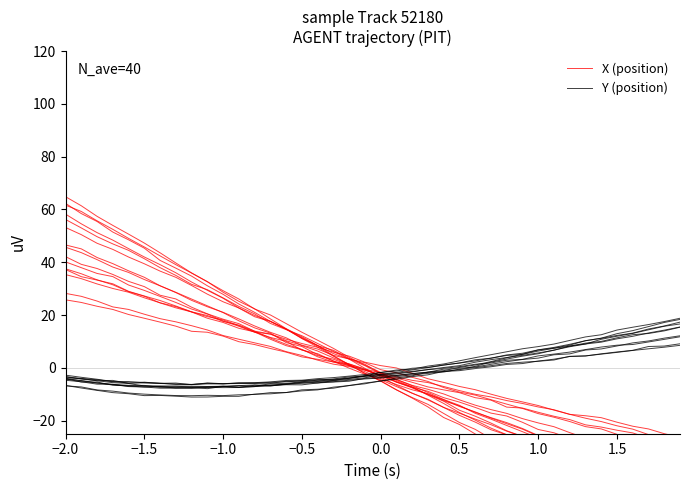

At how many categories does at least one series exceed -26?

40